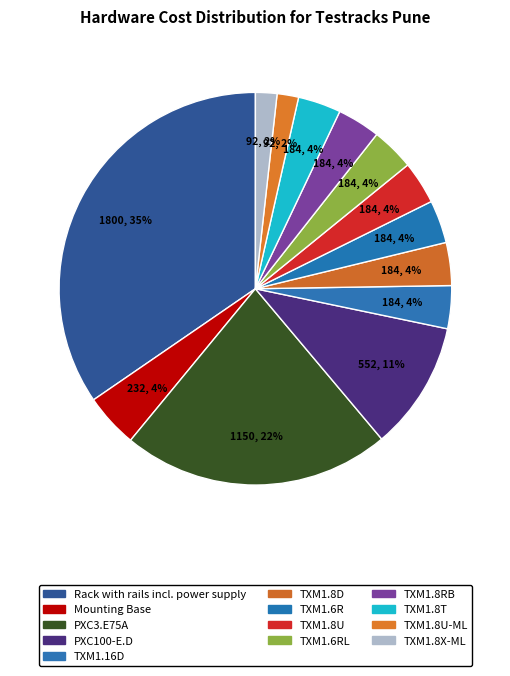

Between PXC100-E.D and TXM1.8U-ML, which is larger?

PXC100-E.D